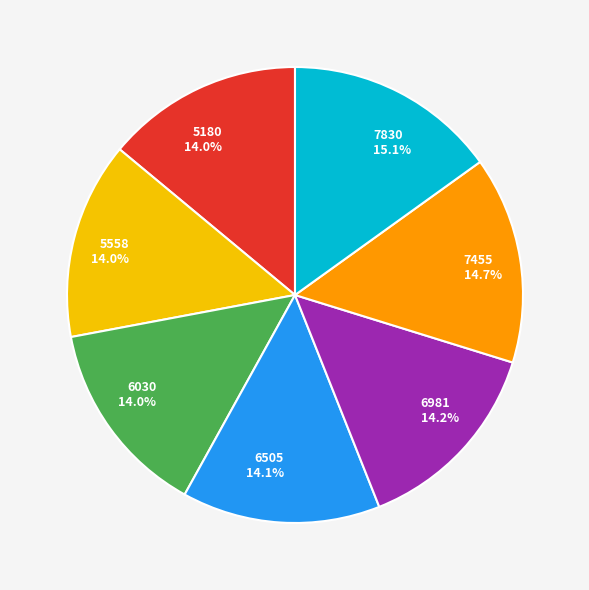

To the nearest percent, what is the difference between the largest and smallest slice percentages?

1%